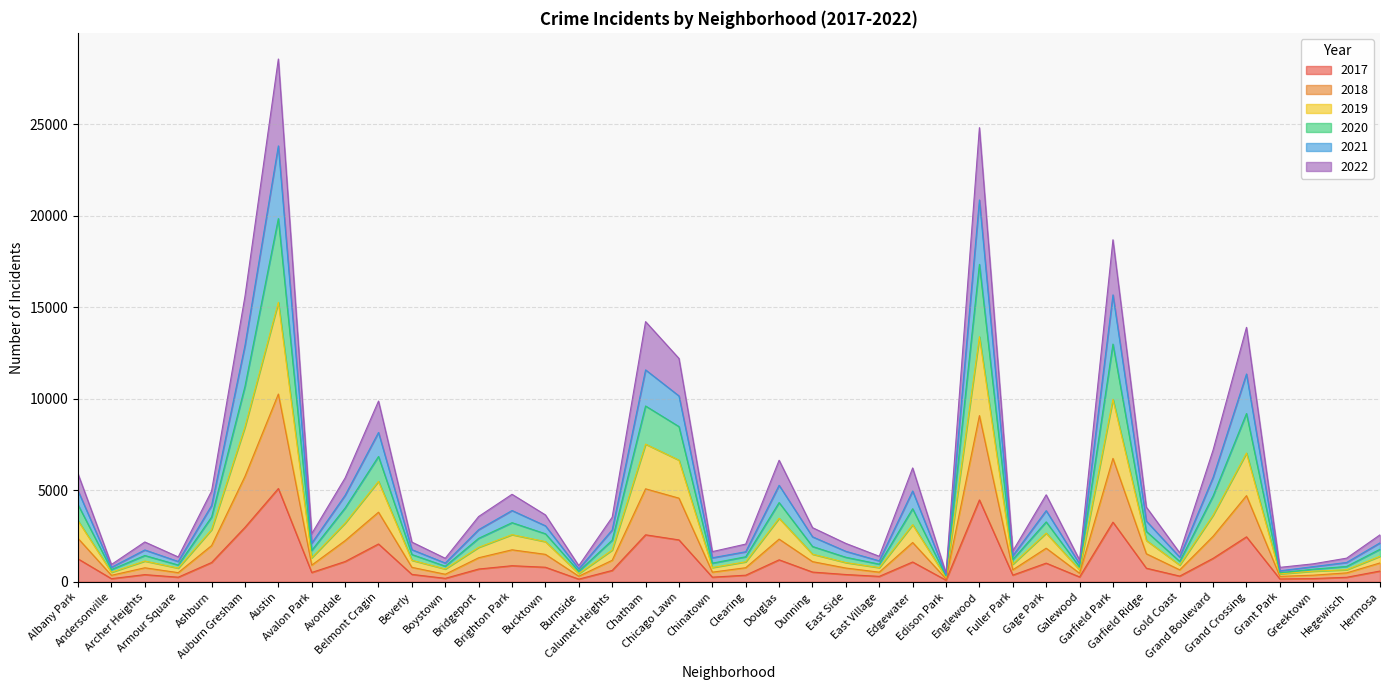

What is the average value of the 2017 series?

1075